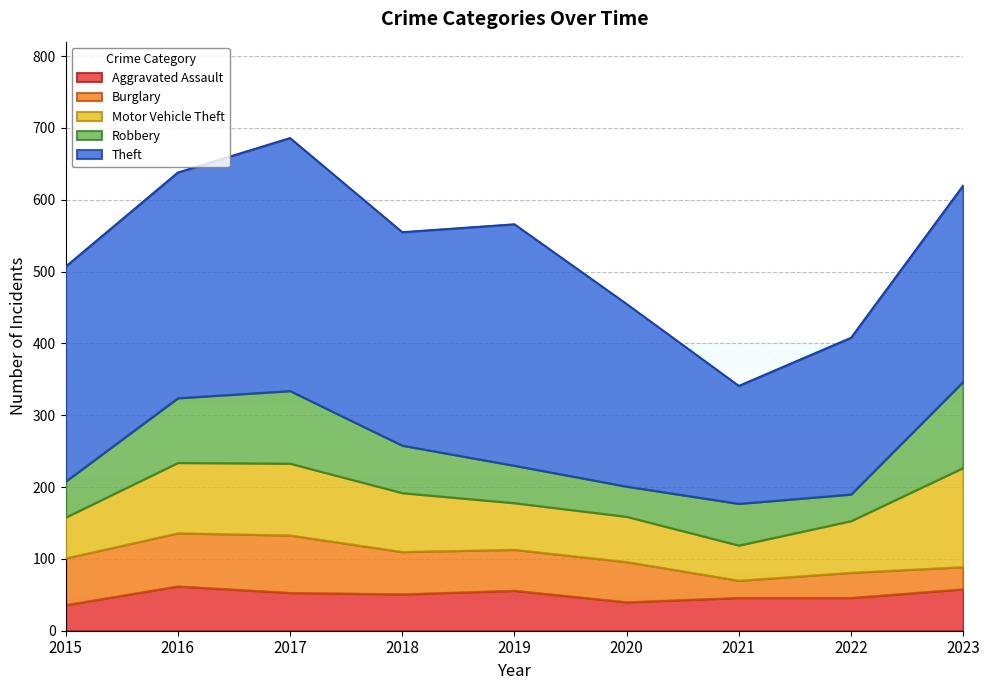

What is the sum of the Aggravated Assault values at 2021 and 2015?

82